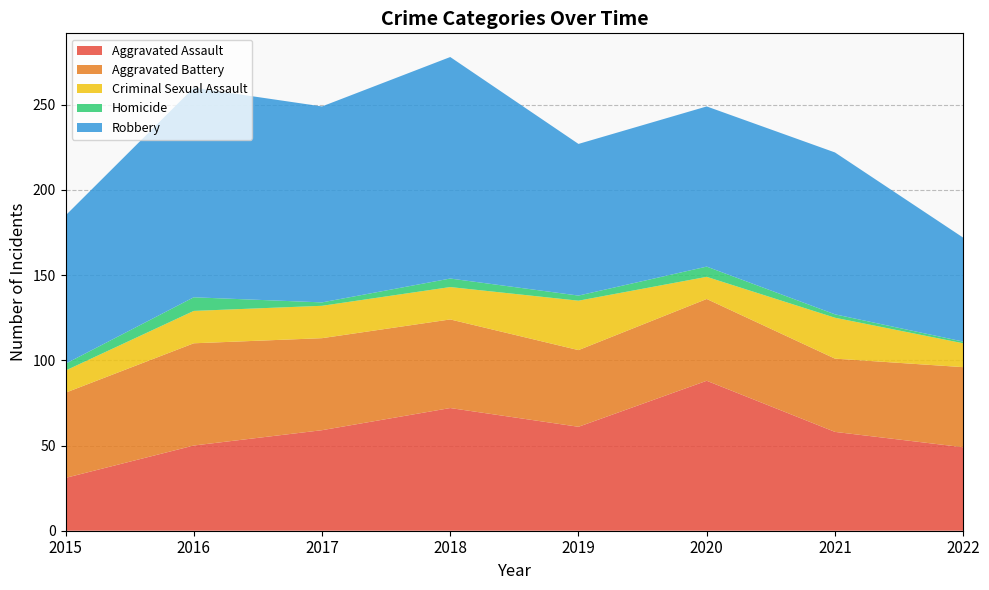

Reading left to right, list all the values displayed in this chart.

Aggravated Assault: 31	50	59	72	61	88	58	49
Aggravated Battery: 50	60	54	52	45	48	43	47
Criminal Sexual Assault: 13	19	19	19	29	13	24	14
Homicide: 4	8	2	5	3	6	2	1
Robbery: 87	123	115	130	89	94	95	61